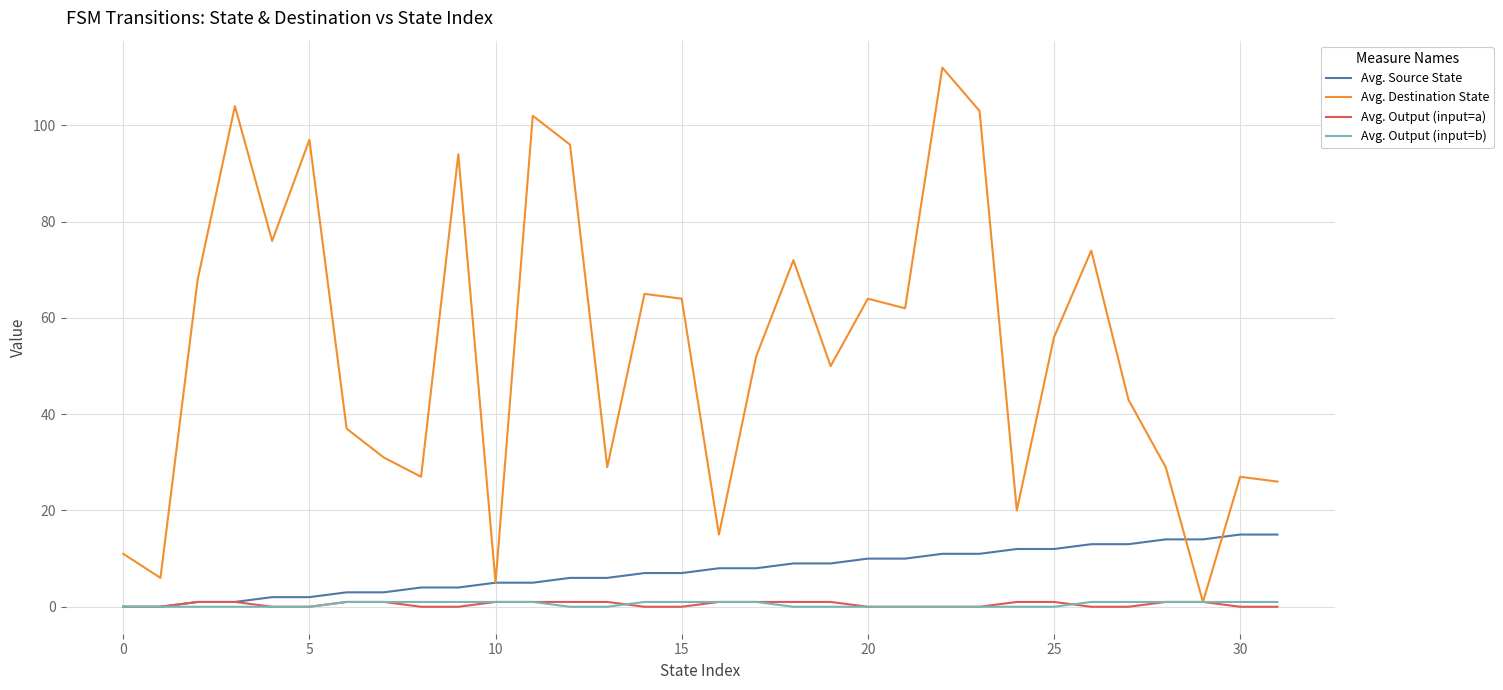

Which series has the largest total across all categories?

Avg. Destination State